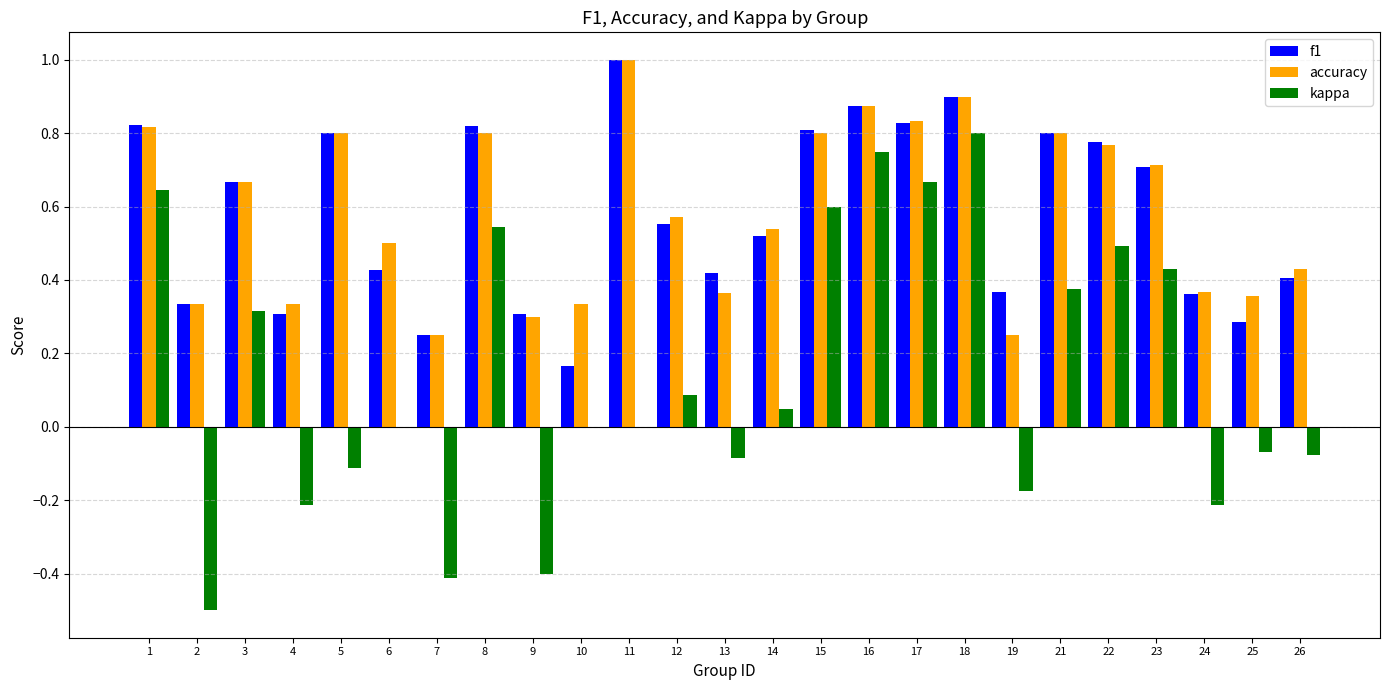

The accuracy series shows 0.8 at 5. True or false?

True